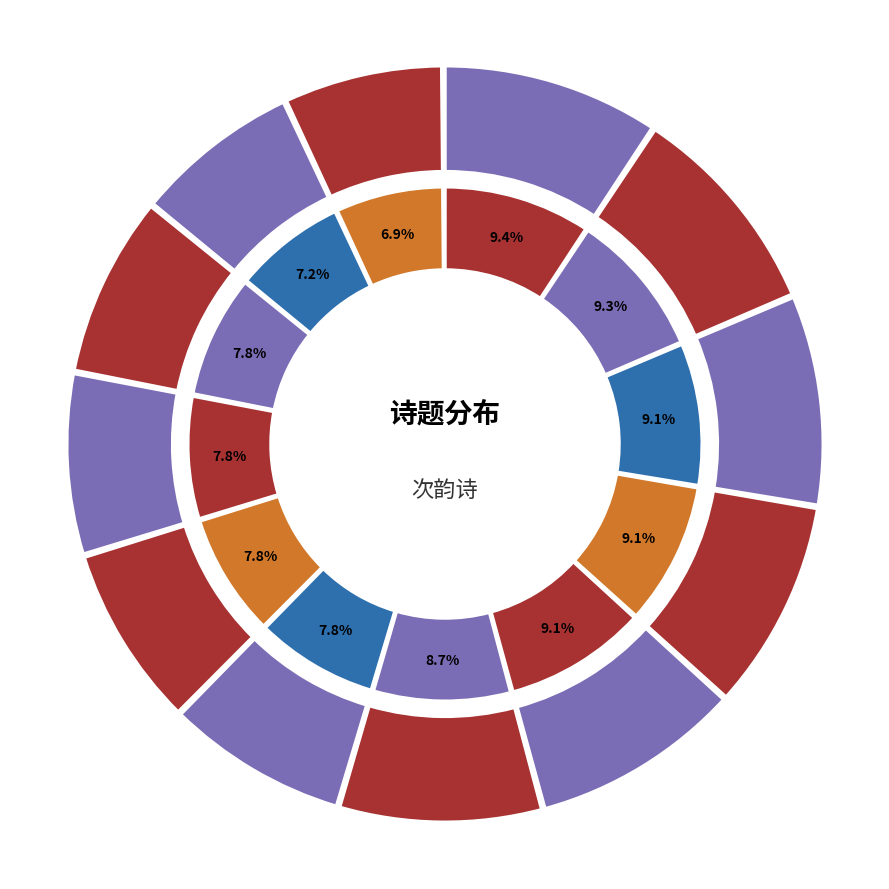

What percentage is NOT represented by 梅山摘其绝为四首和来余因以次韵 其二?

92.2%